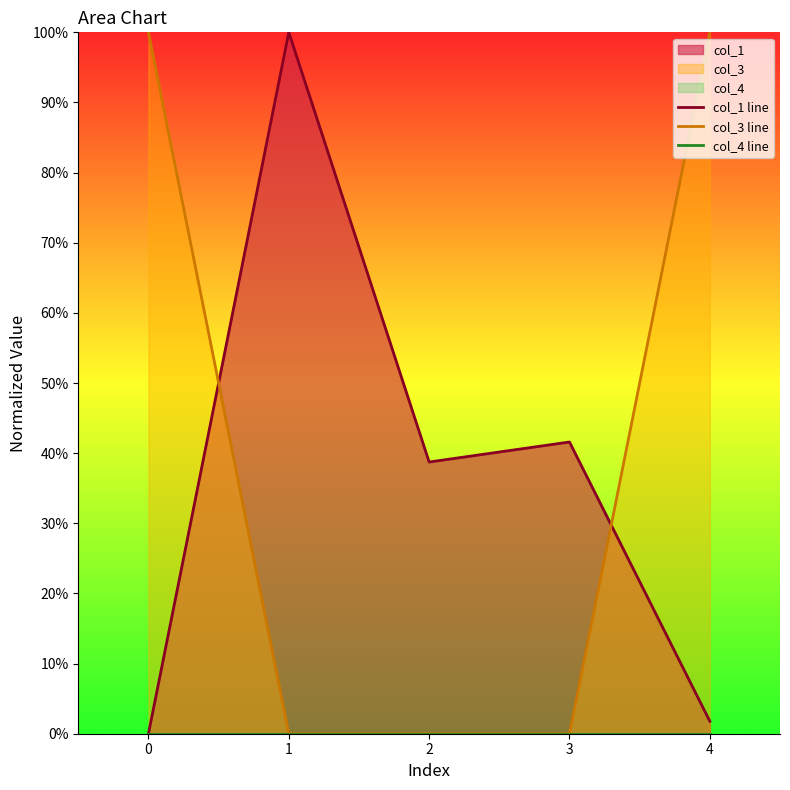

At 2, list the series in order from largest to smallest.

col_1 line, col_3 line, col_4 line